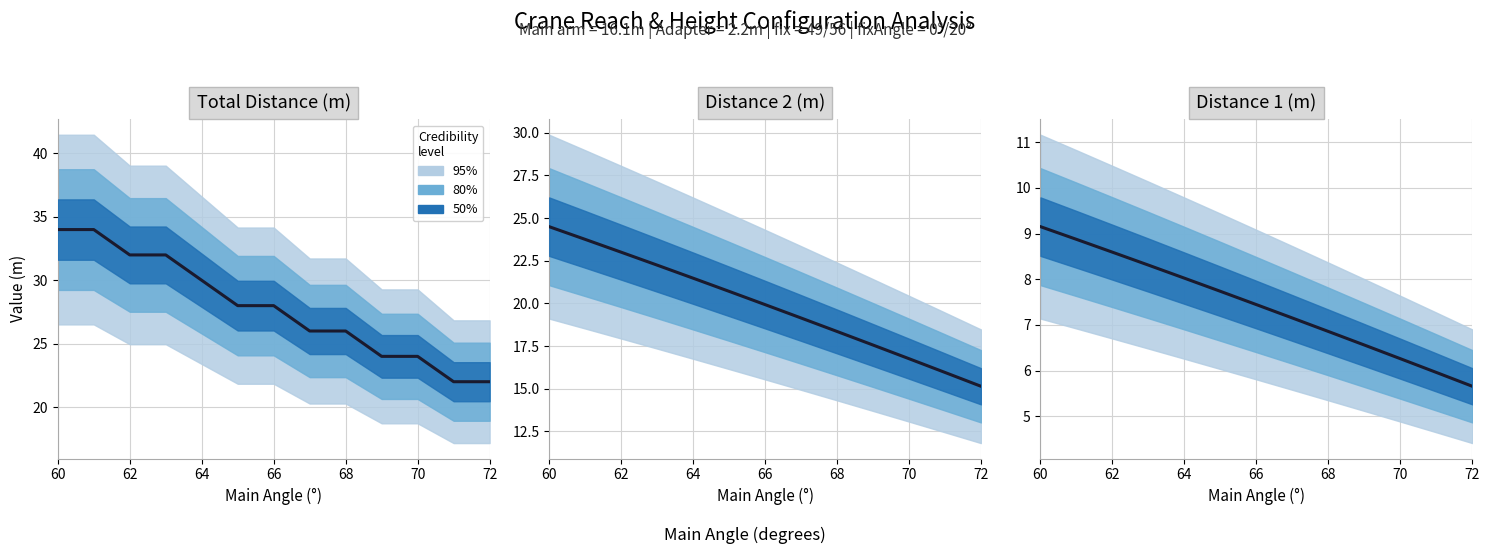

Is it true that the value at 7 is 12.7?

False